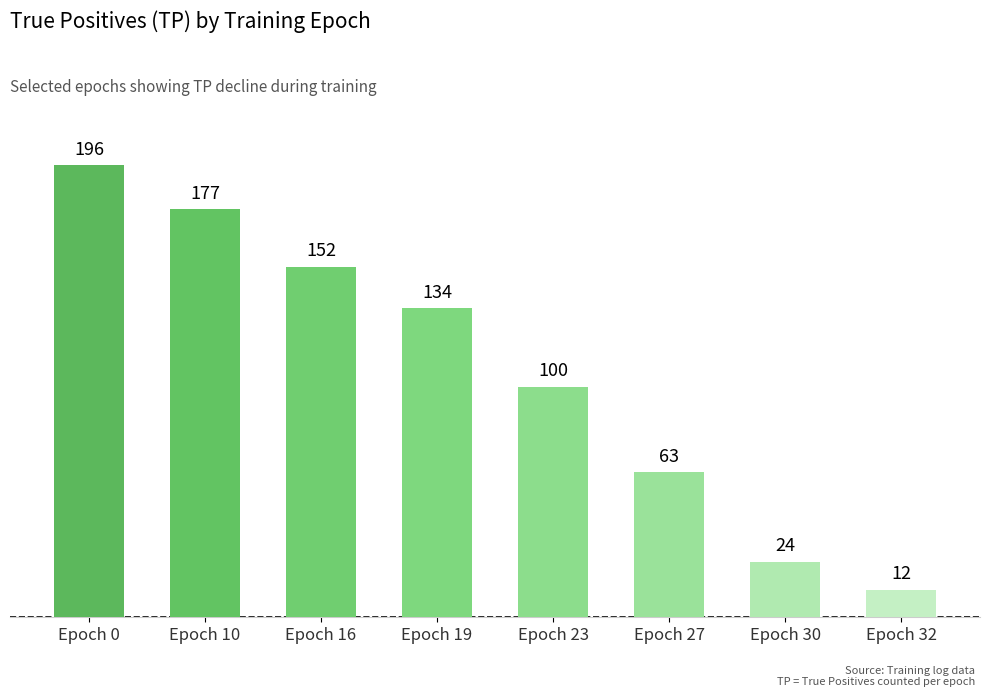

List the labels in order of value, largest first.

Epoch 0, Epoch 10, Epoch 16, Epoch 19, Epoch 23, Epoch 27, Epoch 30, Epoch 32